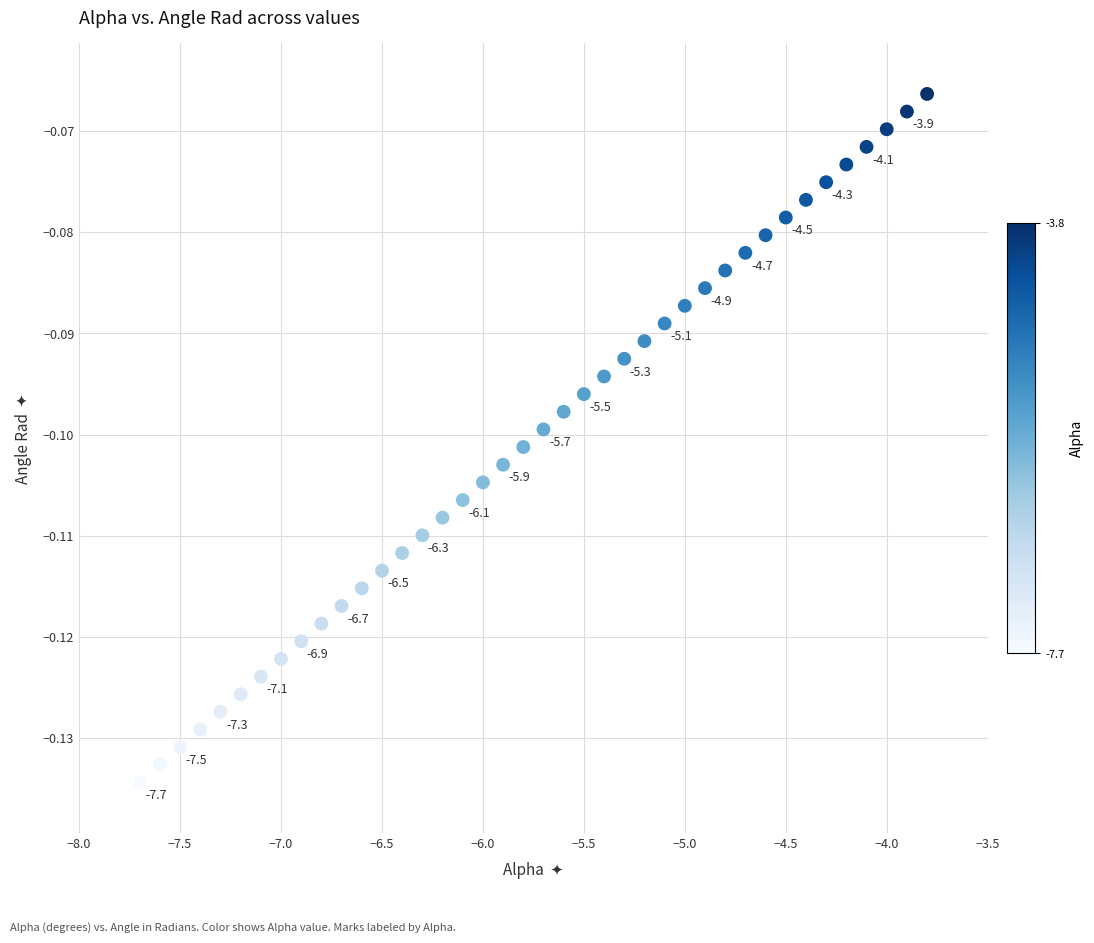

What is the range of X values (max minus min)?

3.9